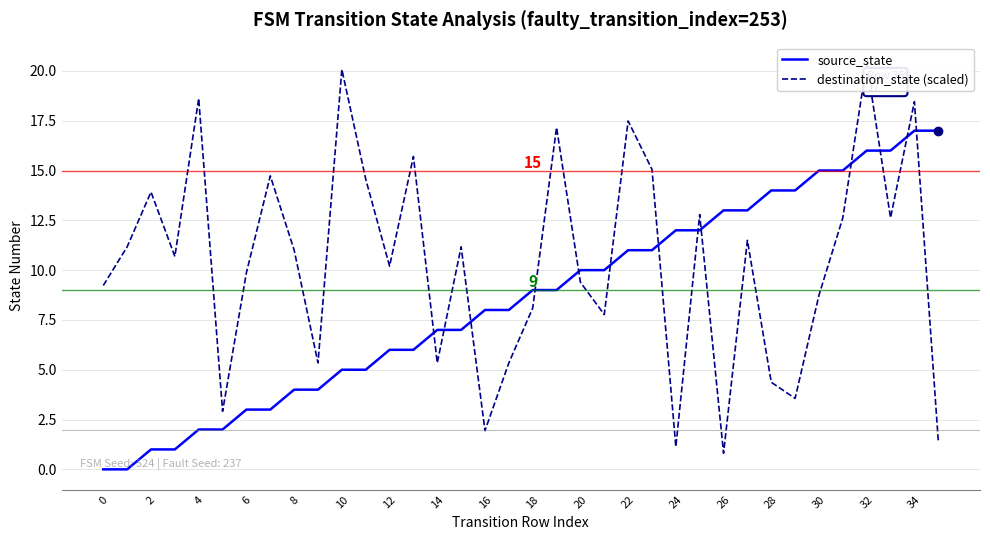

What is the label of the 13th point from the right?

23